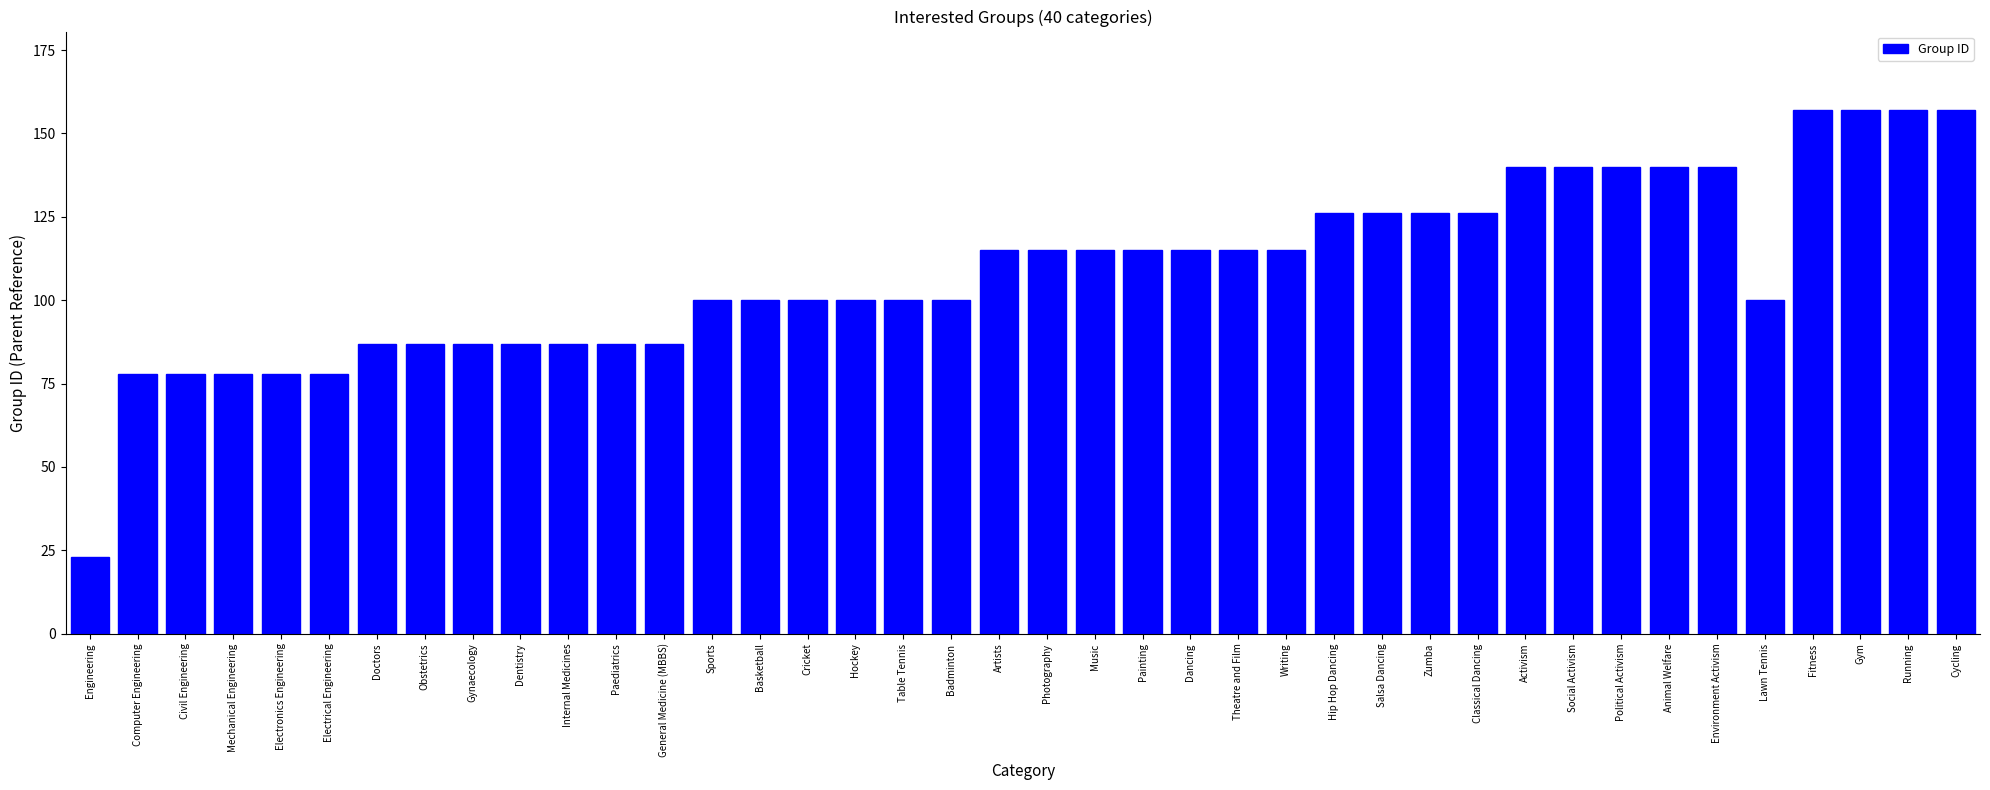

What position from the right is Political Activism?

8